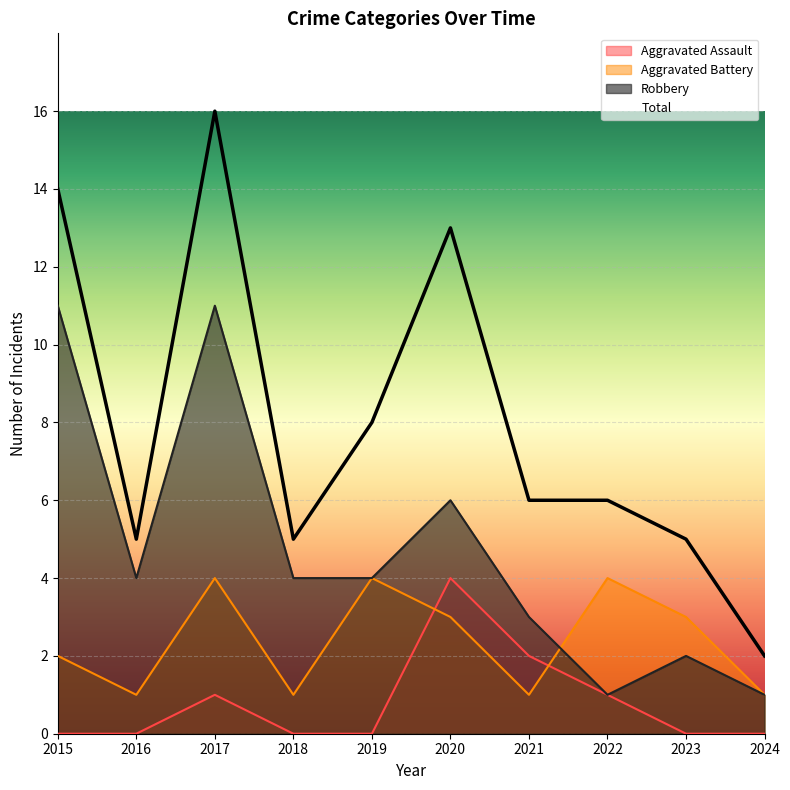

Reading left to right, extract all data points from this chart.

Aggravated Assault: 2015=0	2016=0	2017=1	2018=0	2019=0	2020=4	2021=2	2022=1	2023=0	2024=0
Aggravated Battery: 2015=2	2016=1	2017=4	2018=1	2019=4	2020=3	2021=1	2022=4	2023=3	2024=1
Robbery: 2015=11	2016=4	2017=11	2018=4	2019=4	2020=6	2021=3	2022=1	2023=2	2024=1
Total: 2015=14	2016=5	2017=16	2018=5	2019=8	2020=13	2021=6	2022=6	2023=5	2024=2